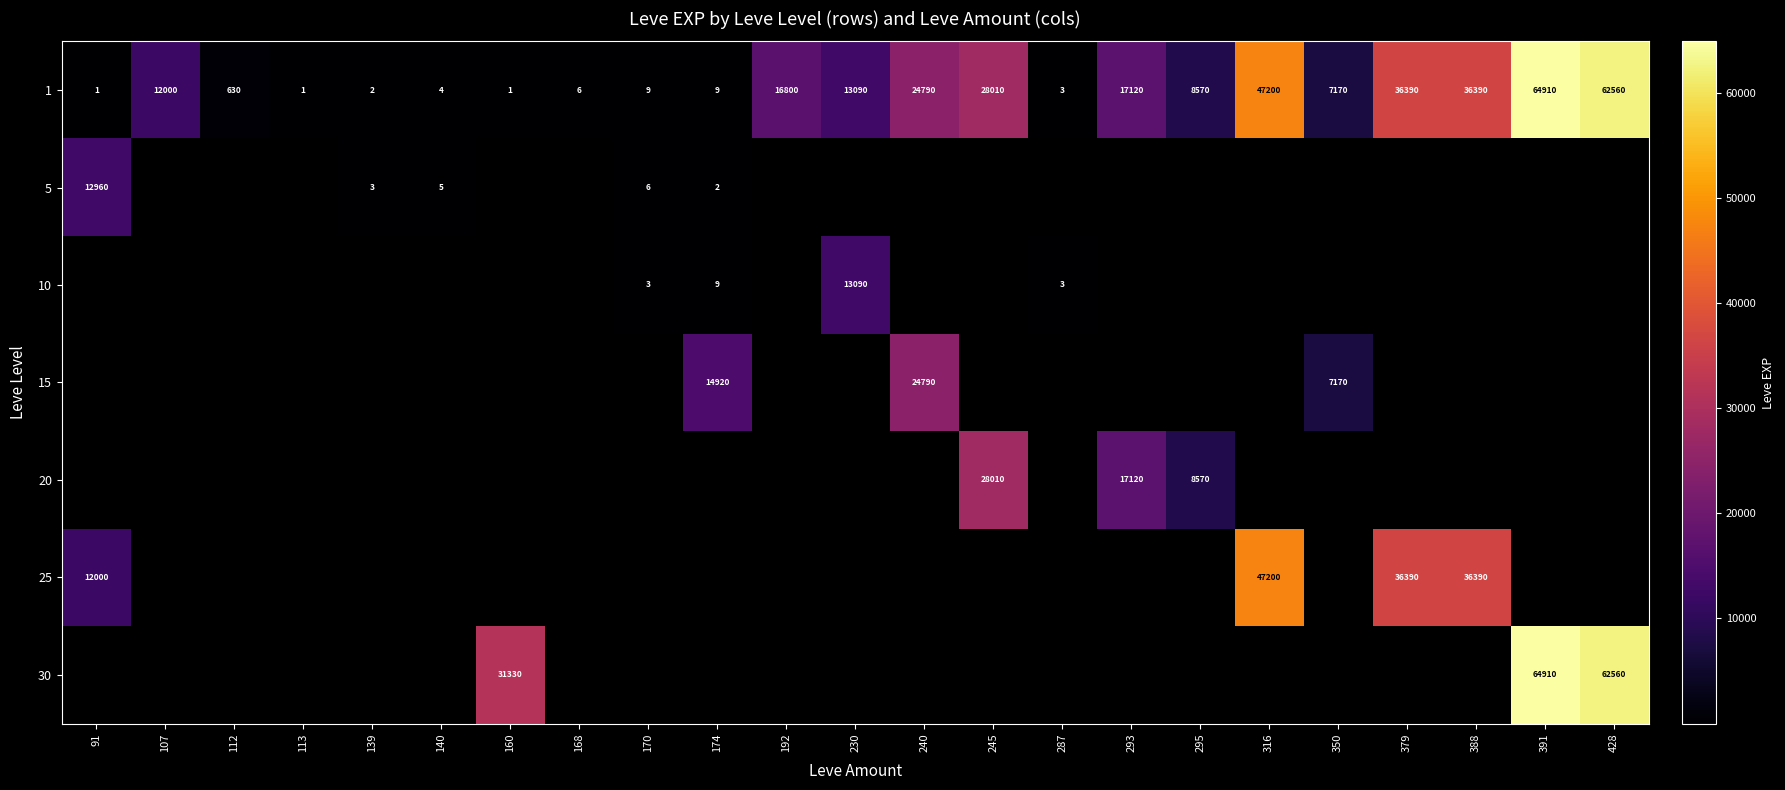

Between 113 and 192, which is larger?

192